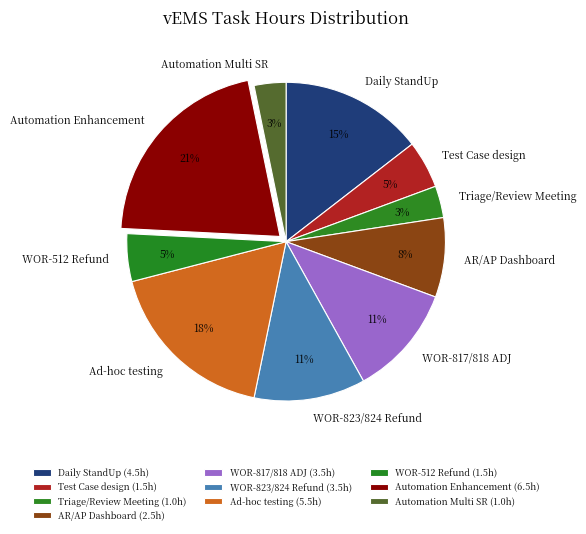

How many segments does this pie chart have?

10